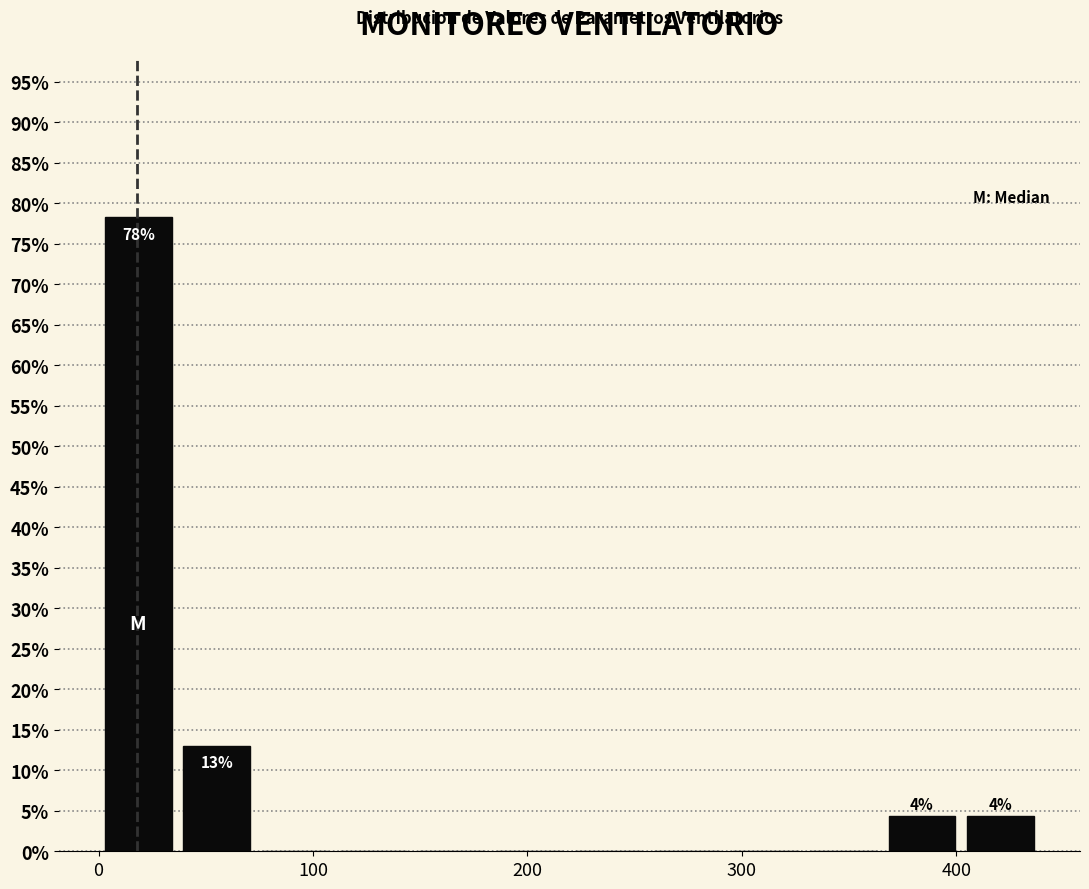

Read against the x-axis, roughly where is the centre of the tallest bar?

20